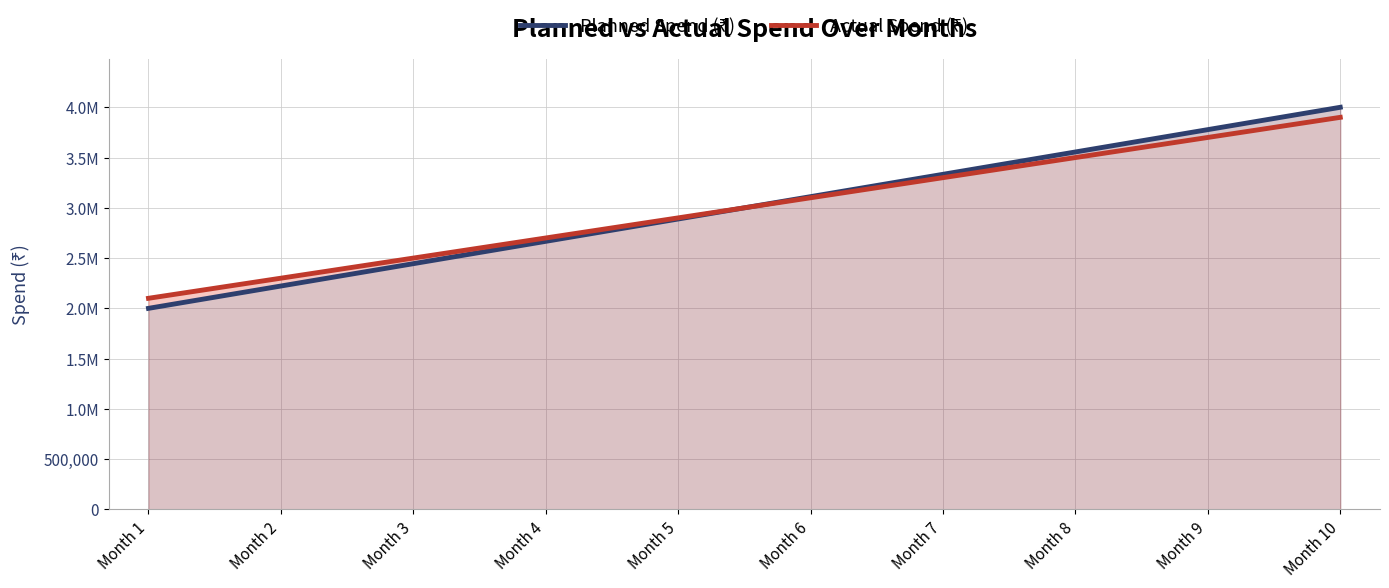

Reading left to right, extract all data points from this chart.

Planned Spend (₹): Month 1=2000000	Month 2=2222222	Month 3=2444444	Month 4=2666666	Month 5=2888888	Month 6=3111111	Month 7=3333333	Month 8=3555555	Month 9=3777777	Month 10=4000000
Actual Spend (₹): Month 1=2100000	Month 2=2300000	Month 3=2500000	Month 4=2700000	Month 5=2900000	Month 6=3100000	Month 7=3300000	Month 8=3500000	Month 9=3700000	Month 10=3900000